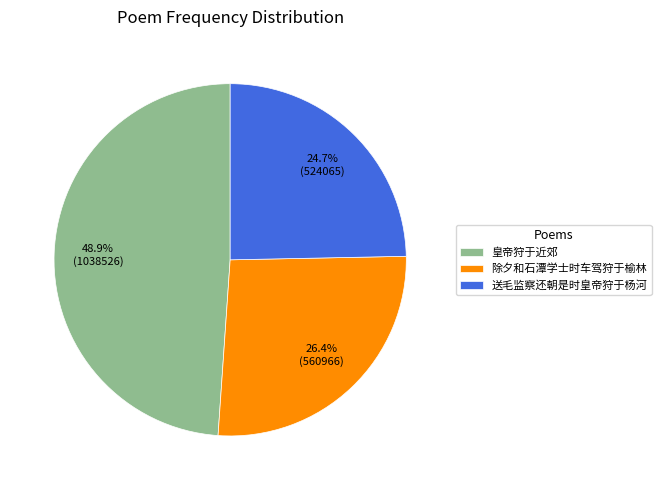

Do 除夕和石潭学士时车驾狩于榆林 and 皇帝狩于近郊 together represent more than half of the pie?

Yes